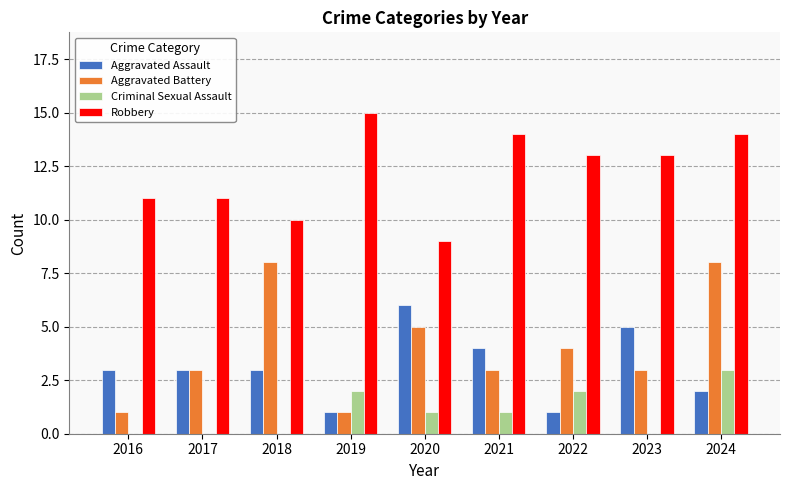

Reading left to right, extract all data points from this chart.

Aggravated Assault: 2016=3	2017=3	2018=3	2019=1	2020=6	2021=4	2022=1	2023=5	2024=2
Aggravated Battery: 2016=1	2017=3	2018=8	2019=1	2020=5	2021=3	2022=4	2023=3	2024=8
Criminal Sexual Assault: 2016=0	2017=0	2018=0	2019=2	2020=1	2021=1	2022=2	2023=0	2024=3
Robbery: 2016=11	2017=11	2018=10	2019=15	2020=9	2021=14	2022=13	2023=13	2024=14